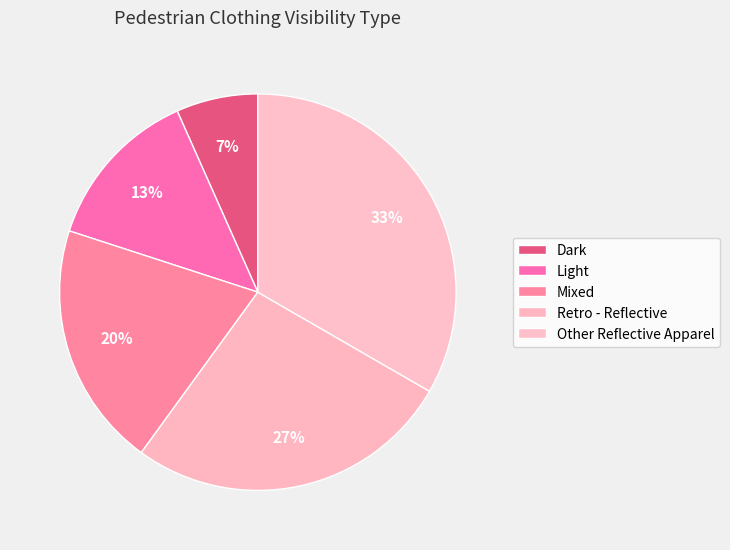

Is Light the majority of the pie?

No